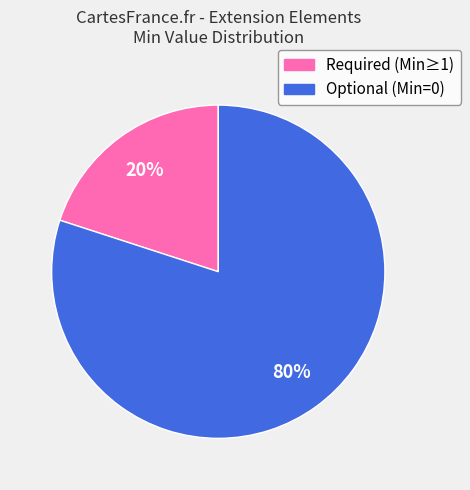

Rank the categories by value from lowest to highest.

Required (Min≥1), Optional (Min=0)